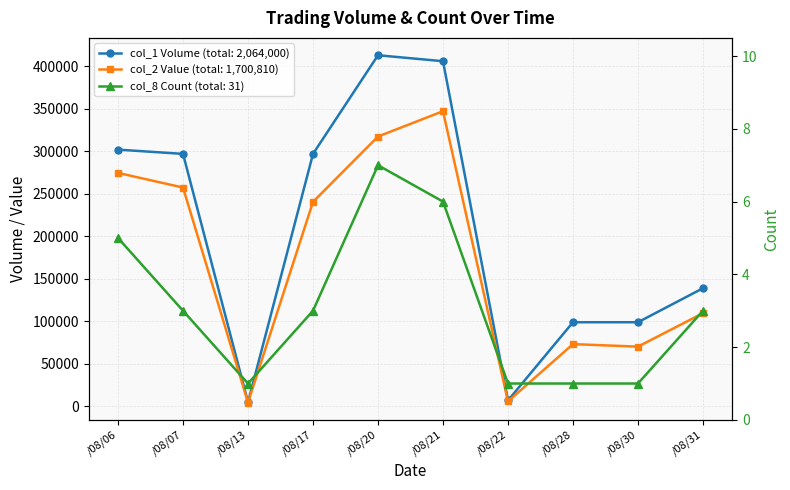

Between /08/13 and /08/31, which series saw the biggest shift?

col_1 (Volume)